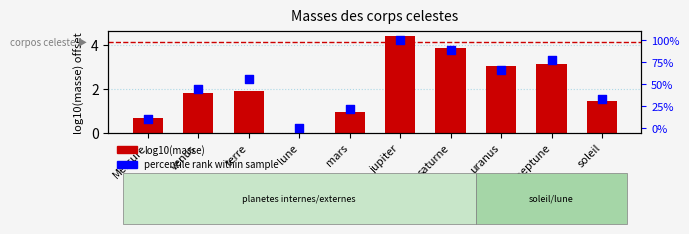

What are all the series names shown in the legend?

log10(masse), percentile rank within sample